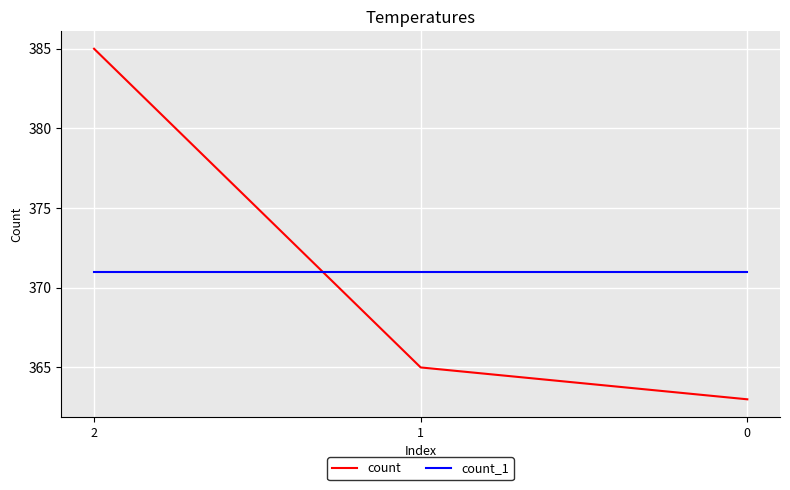

Does the chart have visible grid lines?

Yes